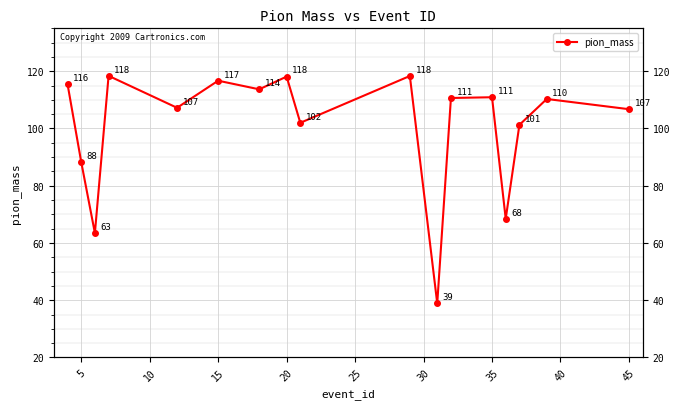

Is this an area chart (filled region under the line)?

No